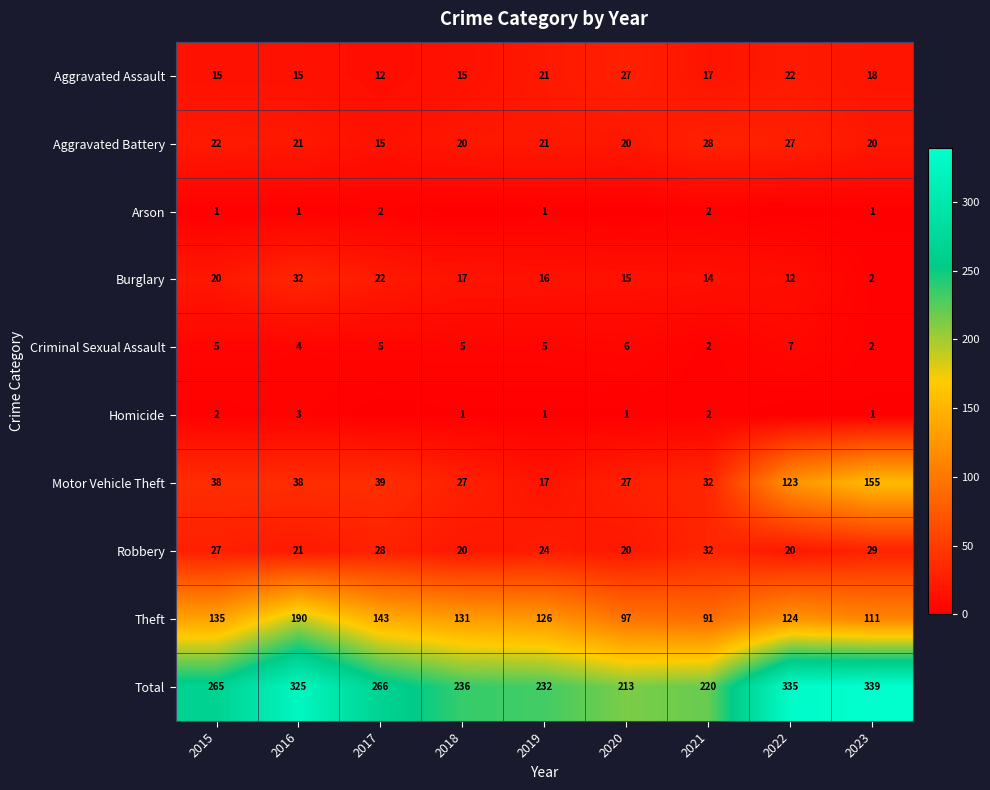

What is the sum of the Burglary values at 2017 and 2016?

54